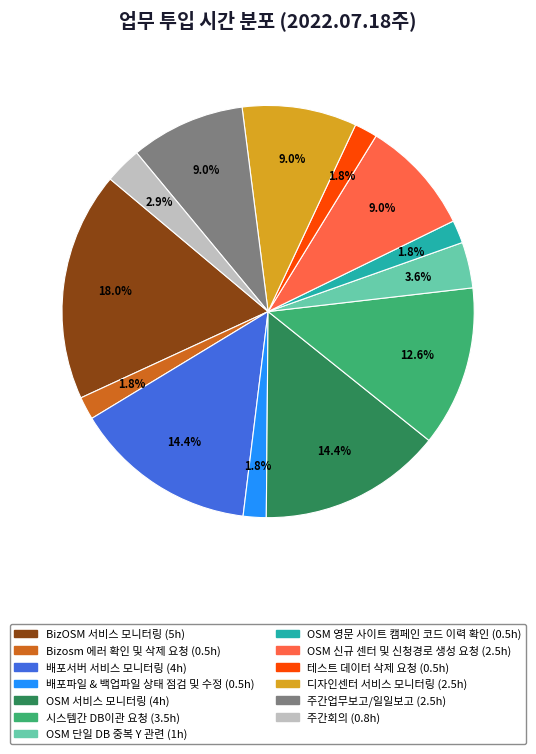

Which slice is the largest?

BizOSM 서비스 모니터링